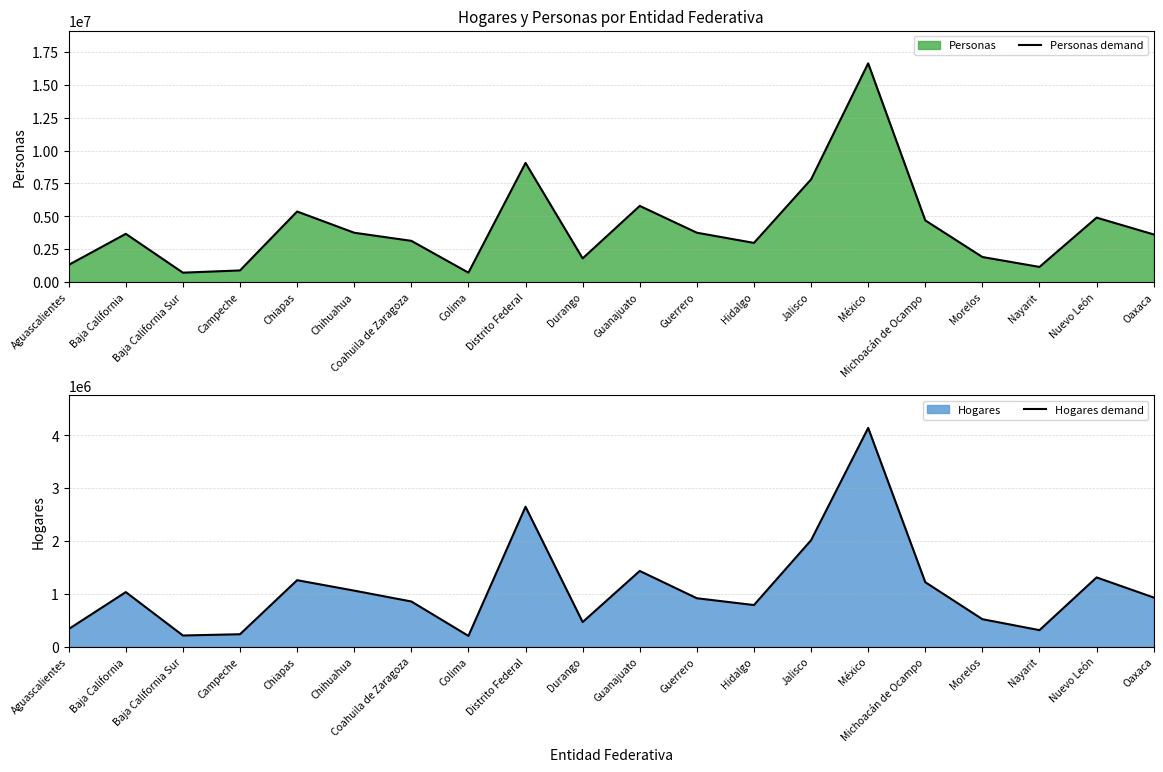

How many data points in Personas demand are above 3665691?

9